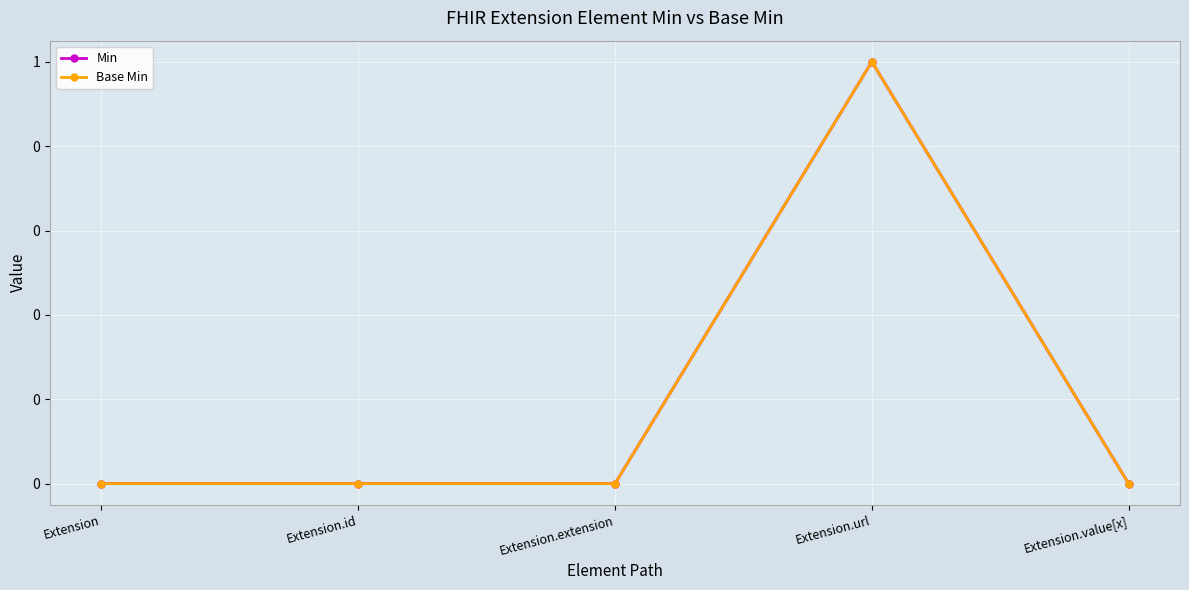

Rank the series by their maximum value, from lowest to highest.

Min, Base Min